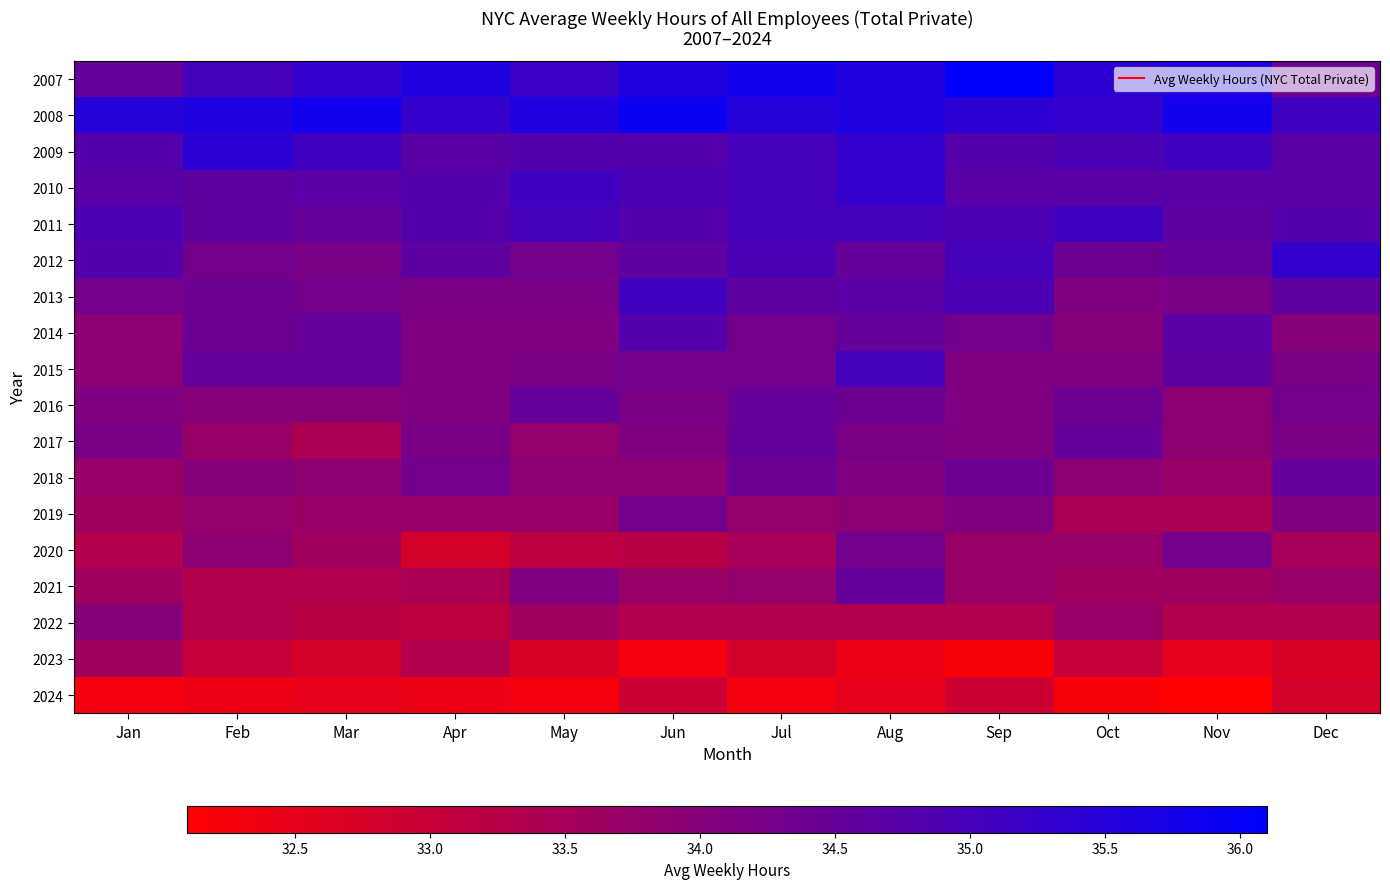

At which category is the sum across all series the highest?

Aug